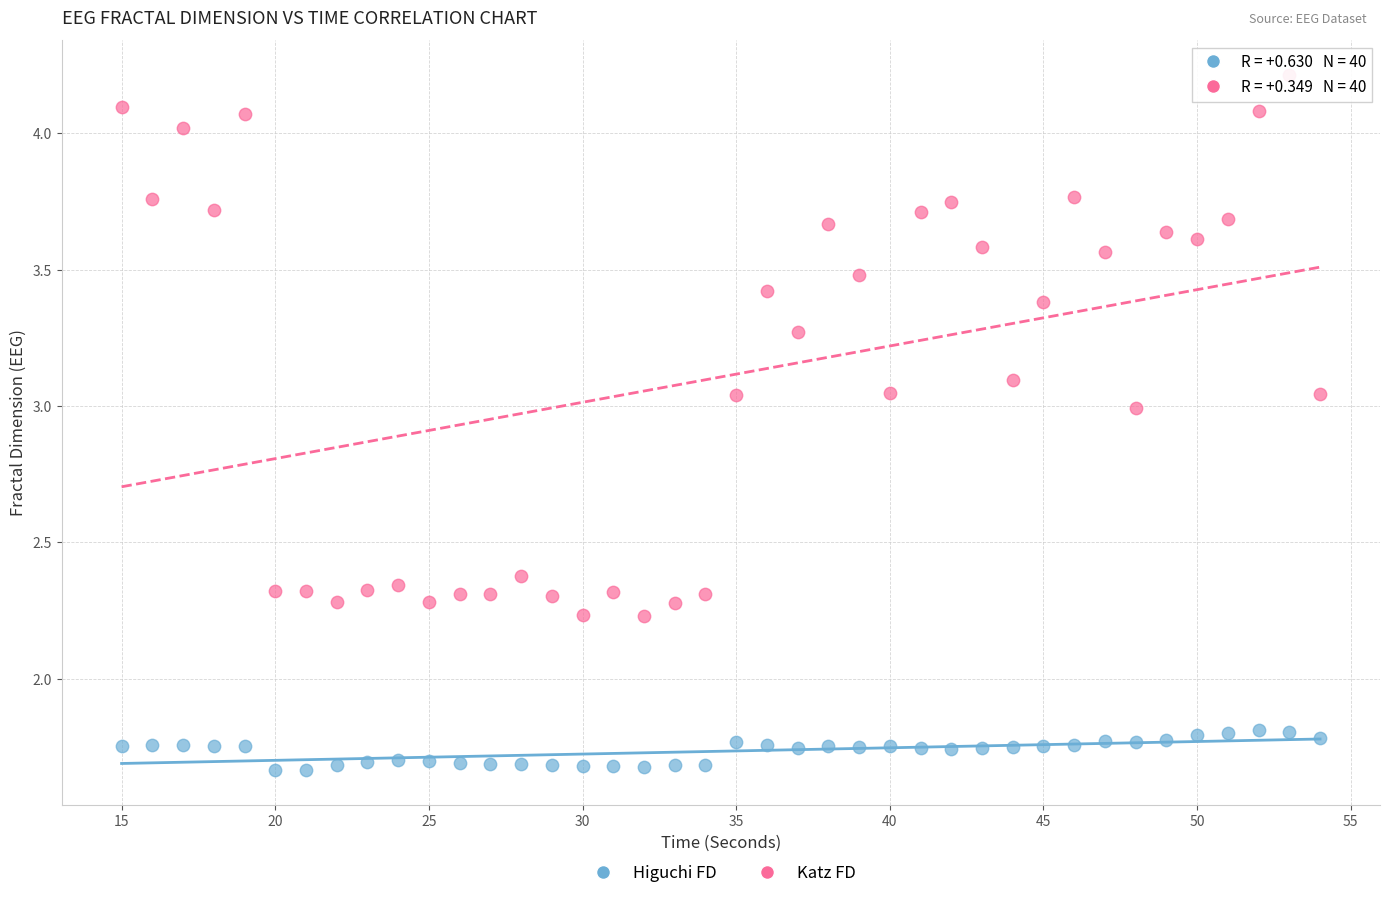

Which series contains the lowest Y value?

Higuchi FD